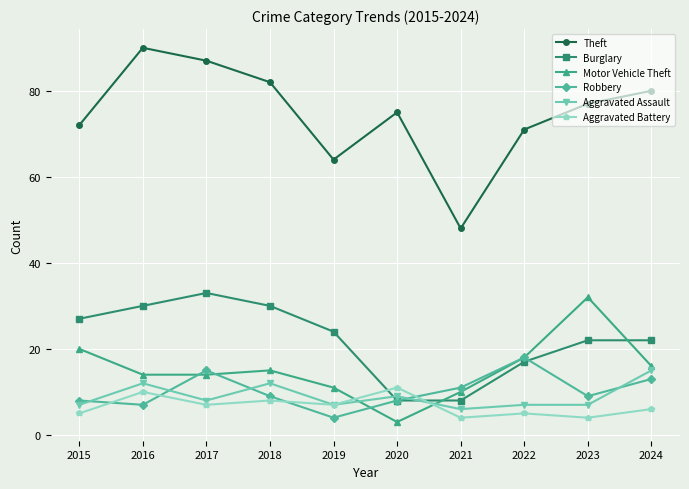

What is the minimum value for Robbery?

4